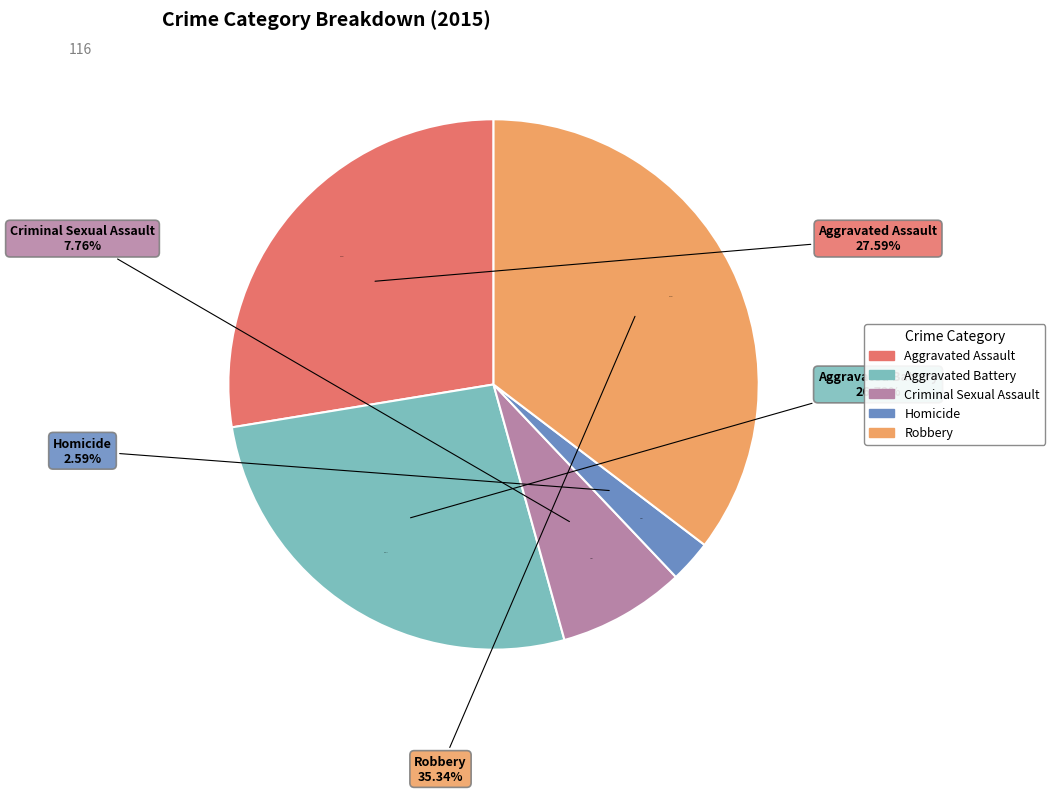

Combined, what portion of the pie is Homicide and Robbery?

37.9%